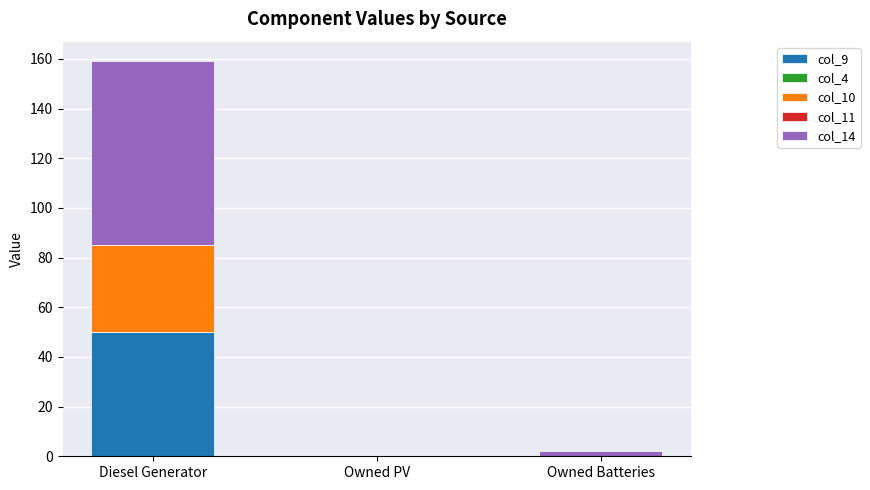

Reading left to right, what are the values for col_9?

Diesel Generator=50	Owned PV=0	Owned Batteries=0